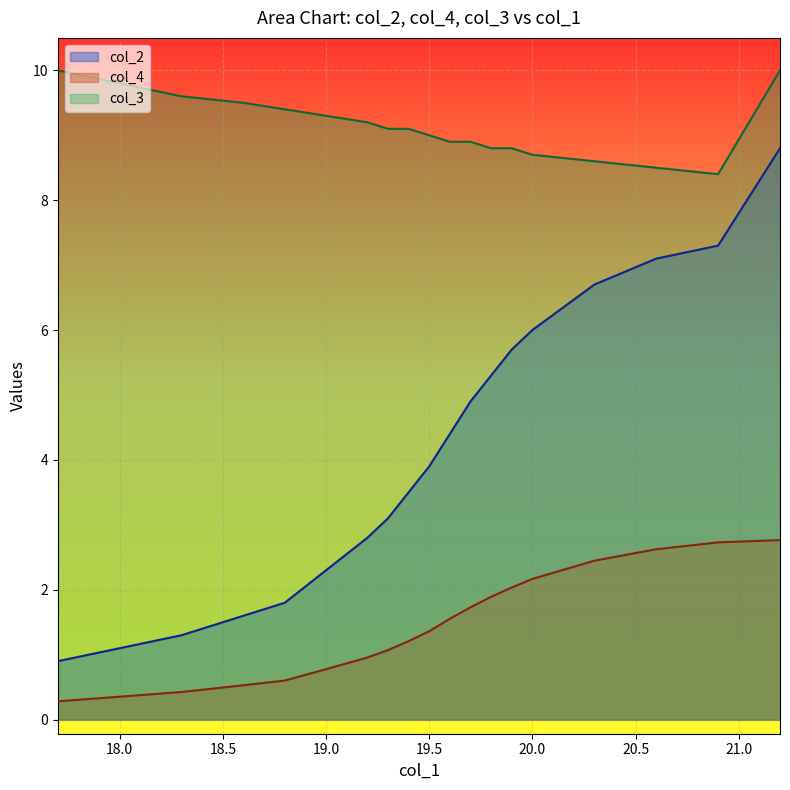

Which series has the largest range (max minus min)?

col_2